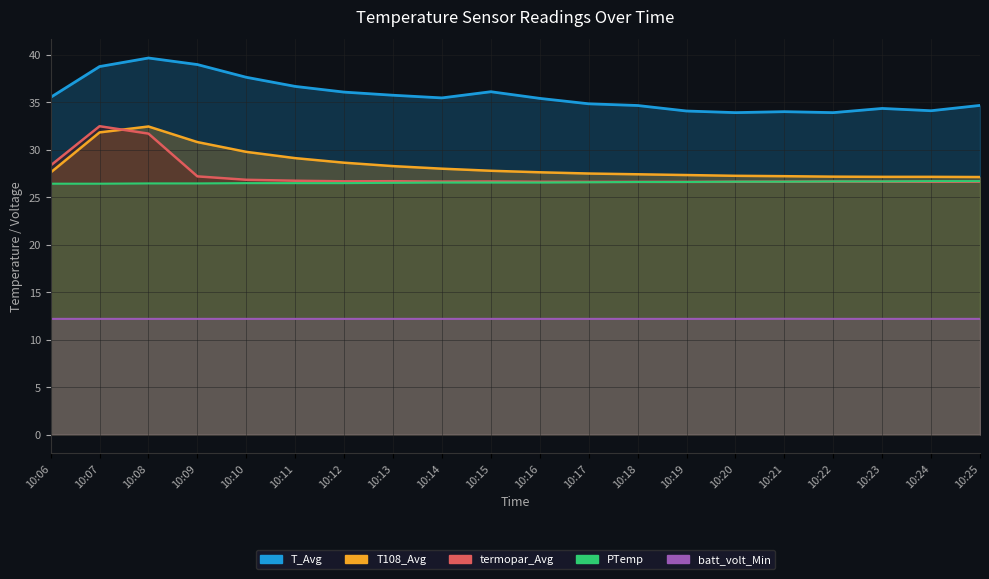

Reading left to right, list all the values displayed in this chart.

termopar_Avg: 10:06=28.3	10:07=32.5	10:08=31.7	10:09=27.2	10:10=26.8	10:11=26.7	10:12=26.7	10:13=26.7	10:14=26.6	10:15=26.6	10:16=26.6	10:17=26.6	10:18=26.6	10:19=26.6	10:20=26.6	10:21=26.6	10:22=26.6	10:23=26.6	10:24=26.6	10:25=26.6
T108_Avg: 10:06=27.6	10:07=31.8	10:08=32.4	10:09=30.8	10:10=29.8	10:11=29.1	10:12=28.6	10:13=28.3	10:14=28.0	10:15=27.8	10:16=27.6	10:17=27.5	10:18=27.4	10:19=27.3	10:20=27.2	10:21=27.2	10:22=27.1	10:23=27.1	10:24=27.1	10:25=27.1
T_Avg: 10:06=35.5	10:07=38.7	10:08=39.6	10:09=39.0	10:10=37.6	10:11=36.6	10:12=36.0	10:13=35.7	10:14=35.4	10:15=36.1	10:16=35.4	10:17=34.8	10:18=34.6	10:19=34.1	10:20=33.9	10:21=34.0	10:22=33.9	10:23=34.3	10:24=34.1	10:25=34.6
PTemp: 10:06=26.4	10:07=26.4	10:08=26.4	10:09=26.4	10:10=26.5	10:11=26.5	10:12=26.5	10:13=26.5	10:14=26.5	10:15=26.5	10:16=26.5	10:17=26.6	10:18=26.6	10:19=26.6	10:20=26.6	10:21=26.6	10:22=26.6	10:23=26.6	10:24=26.7	10:25=26.7
batt_volt_Min: 10:06=12.2	10:07=12.2	10:08=12.2	10:09=12.2	10:10=12.2	10:11=12.2	10:12=12.2	10:13=12.2	10:14=12.2	10:15=12.2	10:16=12.2	10:17=12.2	10:18=12.2	10:19=12.2	10:20=12.2	10:21=12.2	10:22=12.2	10:23=12.2	10:24=12.2	10:25=12.2